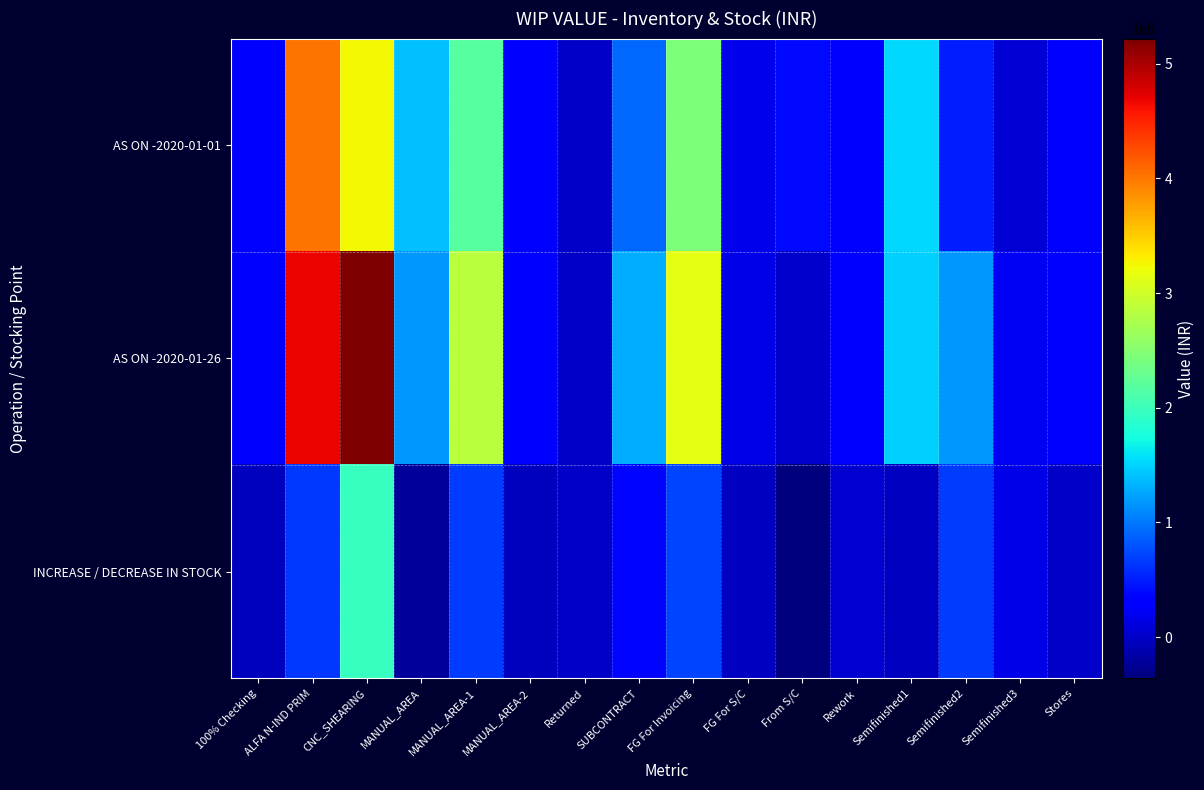

Between MANUAL_AREA-2 and CNC_SHEARING, which is larger?

CNC_SHEARING